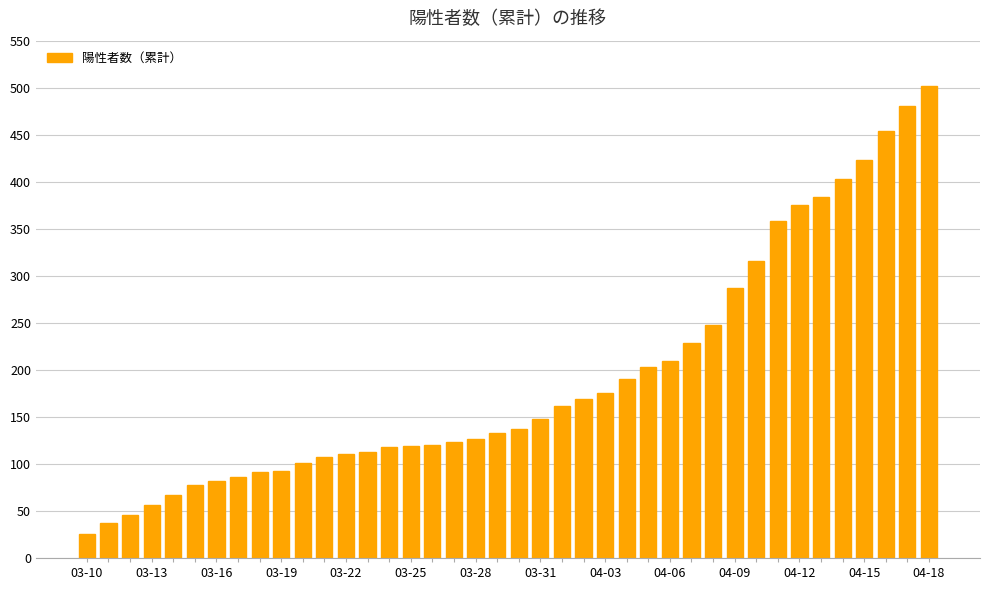

What is the average value?

192